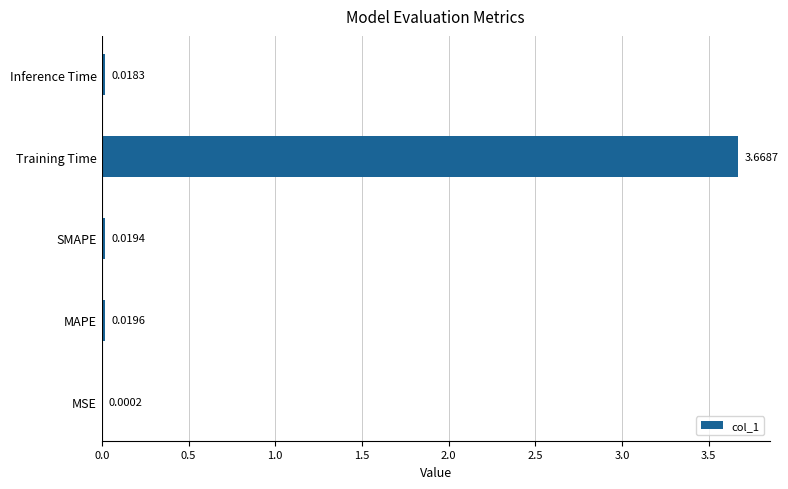

At which label is the value closest to 1?

MAPE